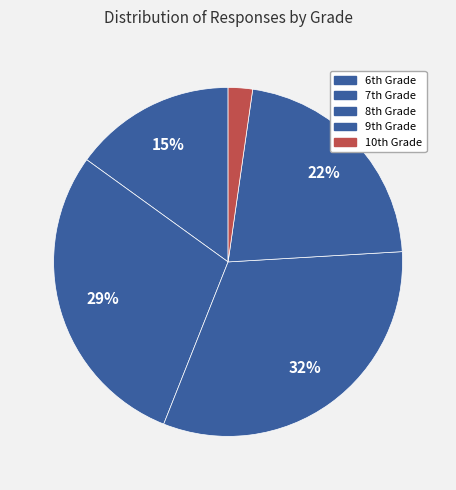

Rank the categories by value from lowest to highest.

10th Grade, 6th Grade, 9th Grade, 7th Grade, 8th Grade